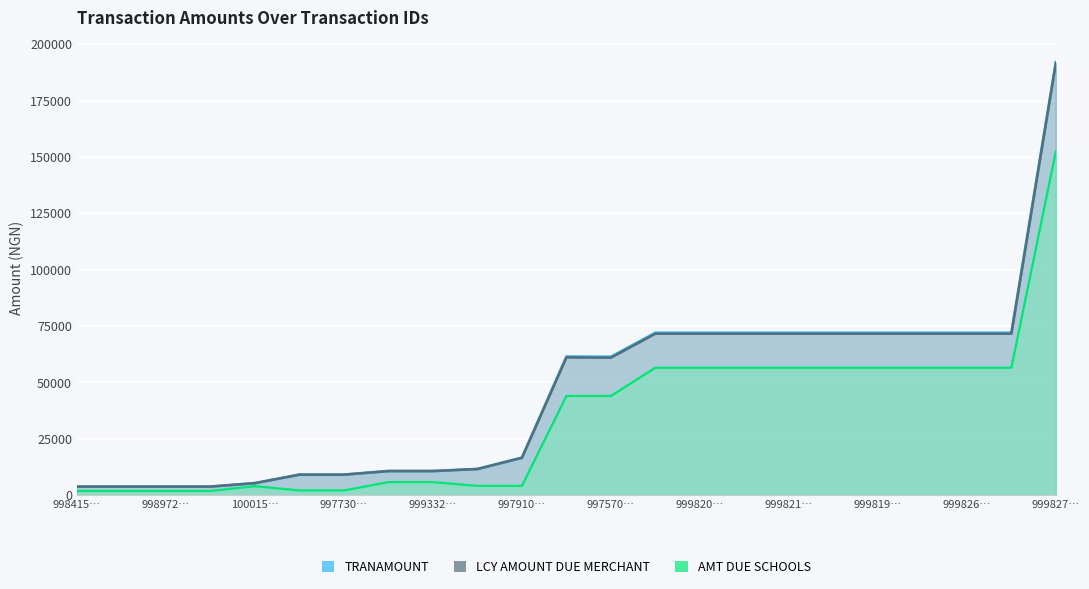

True or false: LCY AMOUNT DUE MERCHANT and AMT DUE SCHOOLS cross at least once.

False